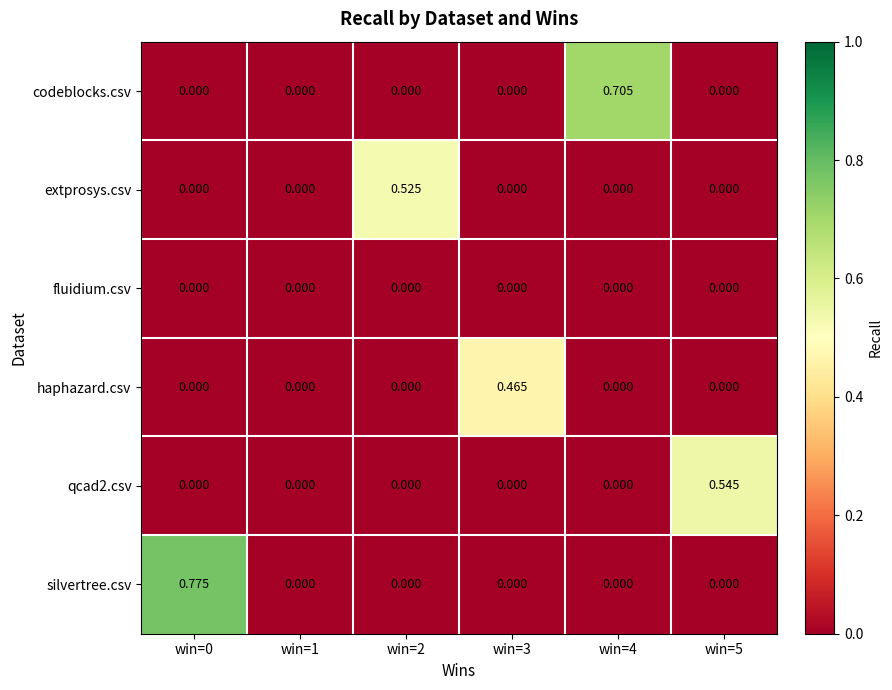

How many distinct data groups are displayed?

6